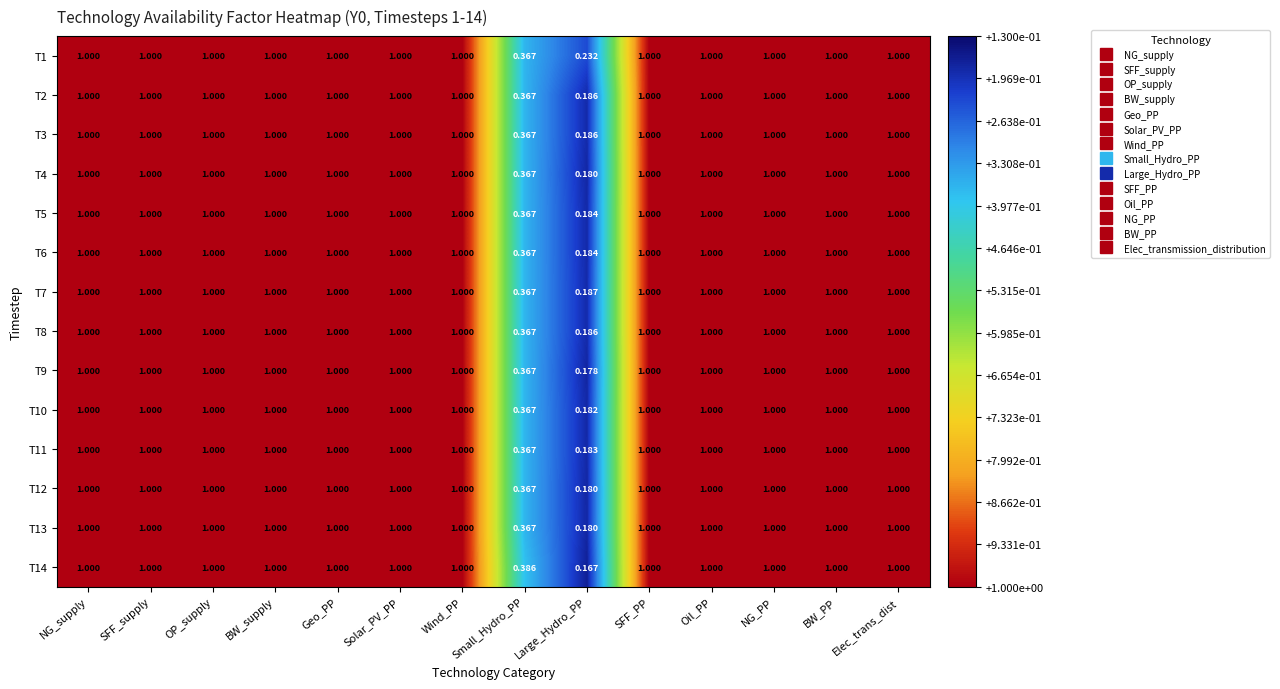

Where is T9 nearest to the value 0?

Large_Hydro_PP